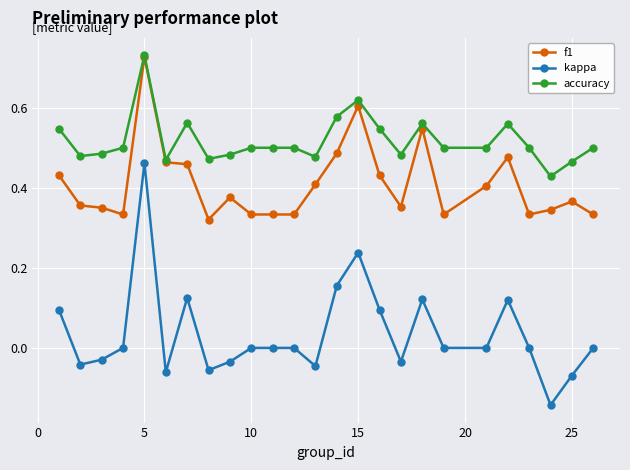

True or false: f1 and kappa intersect in this chart.

False